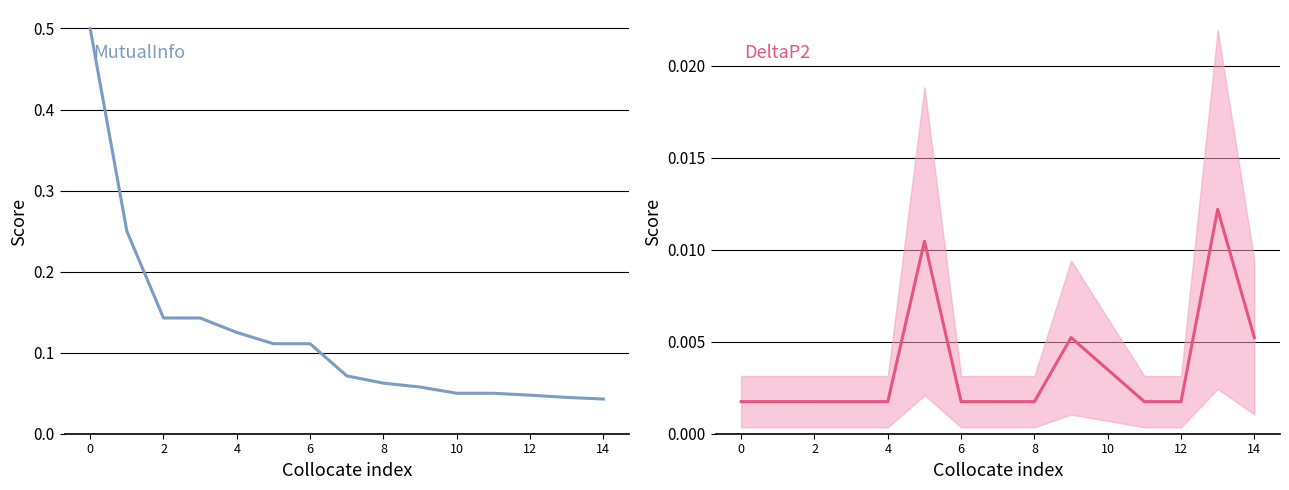

At 2, list the series in order from smallest to largest.

DeltaP2, MutualInfo